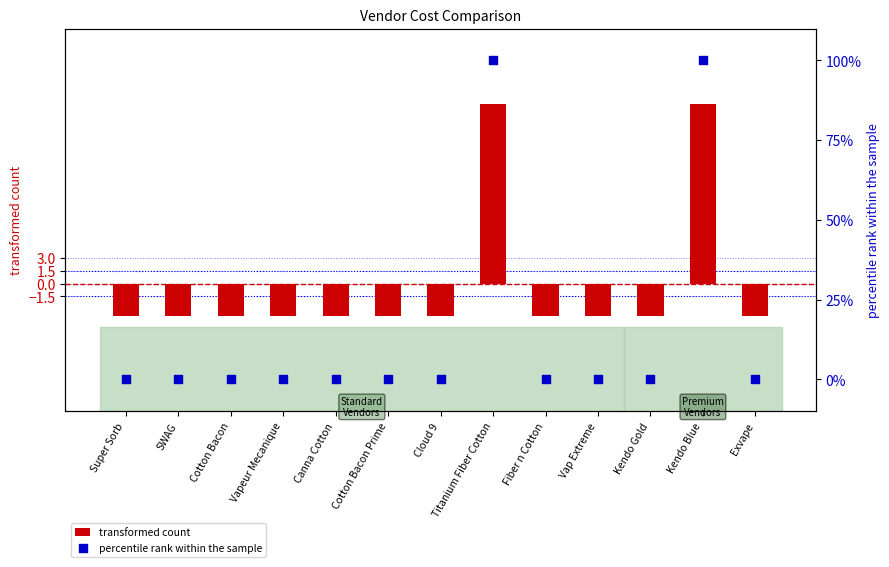

Which series contains the highest Y value?

percentile rank within the sample